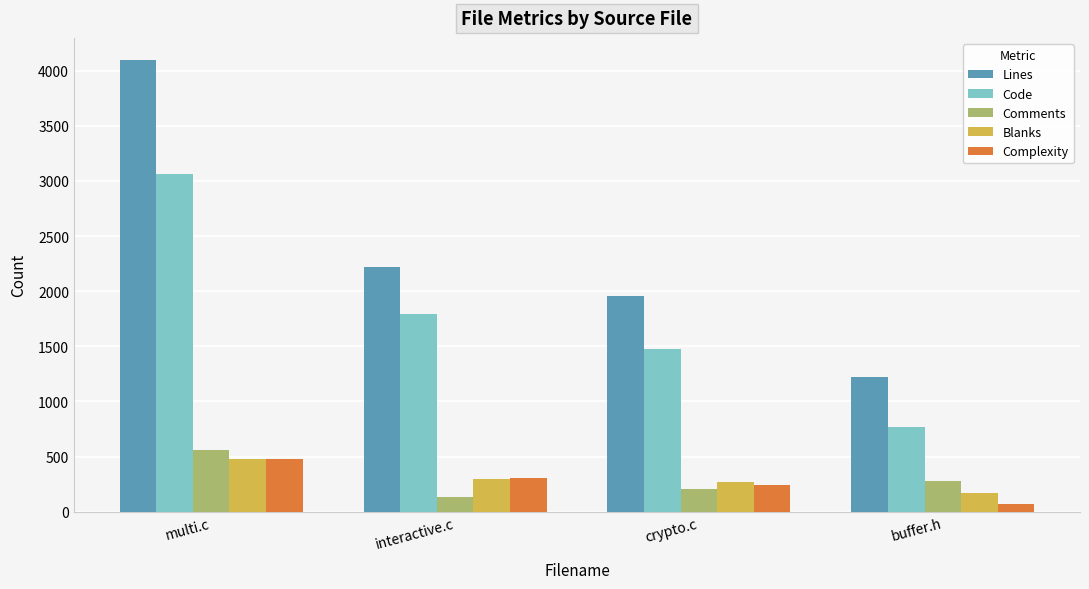

What is the difference between the maximum and minimum values in the Comments series?

424